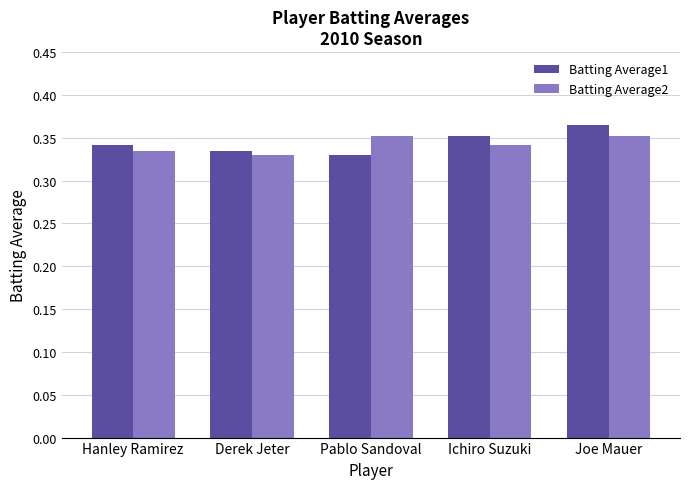

Which category has the highest value across all series?

Joe Mauer